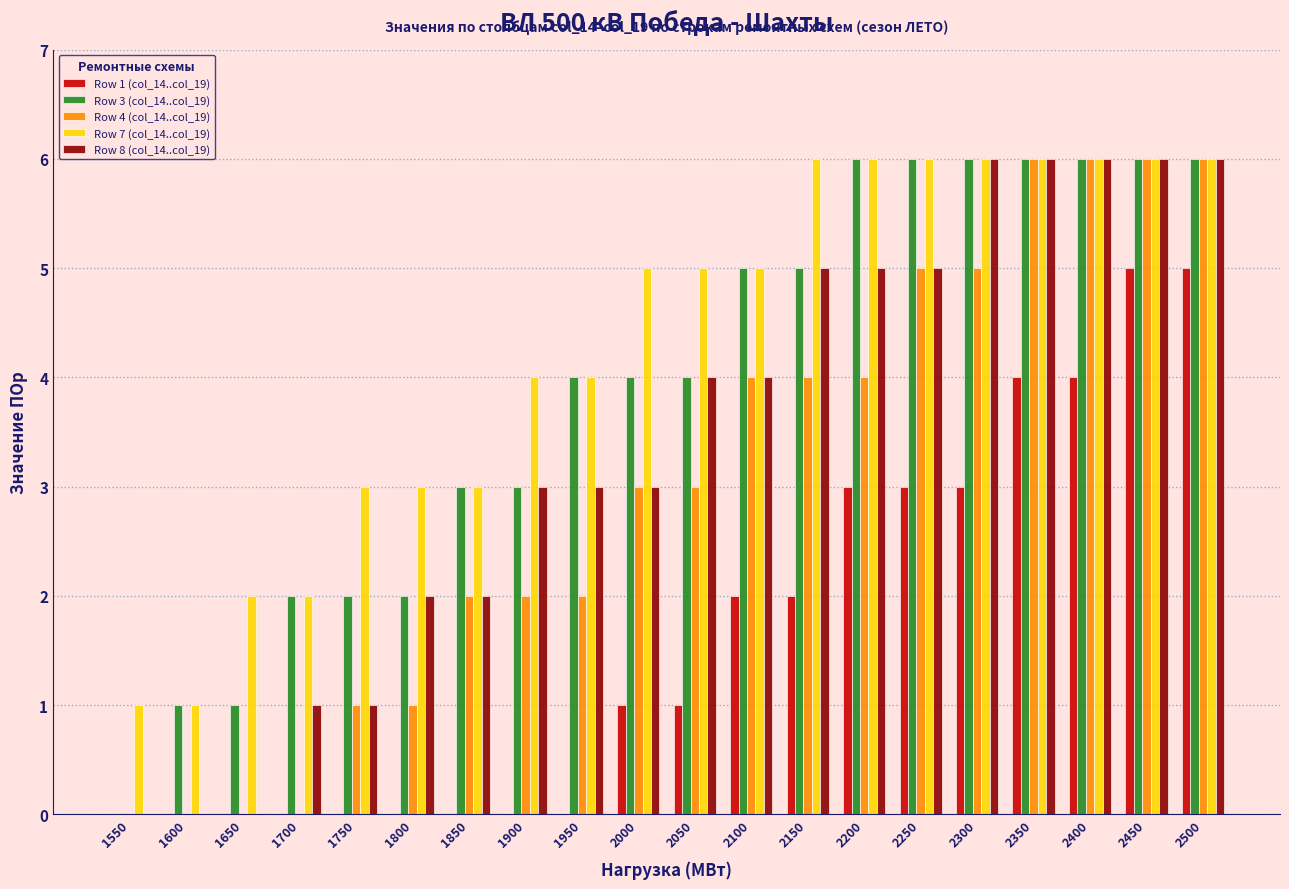

What is the greatest value displayed?

6